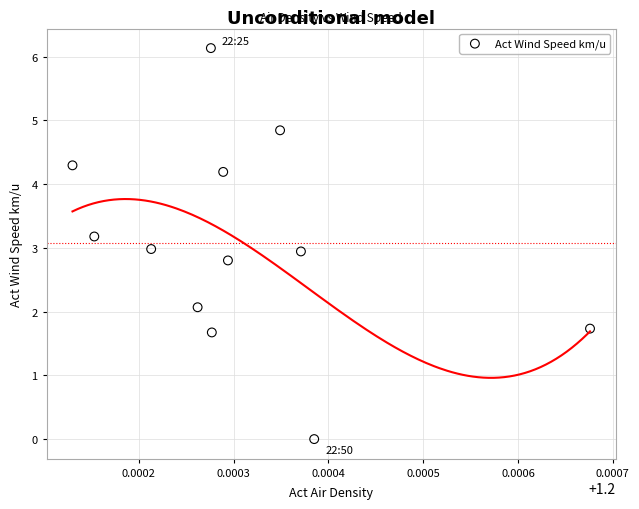

What is the range of Y values (max minus min)?

6.1